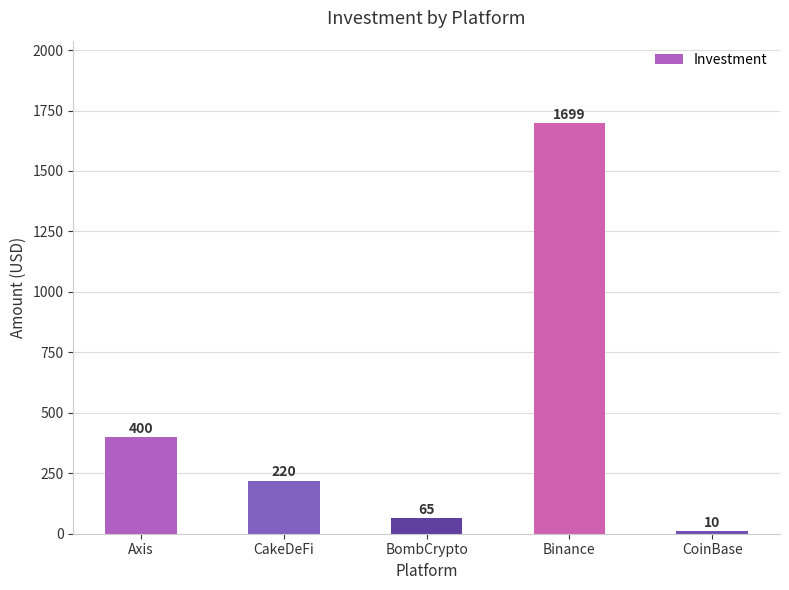

What is the minimum value shown in the chart?

10